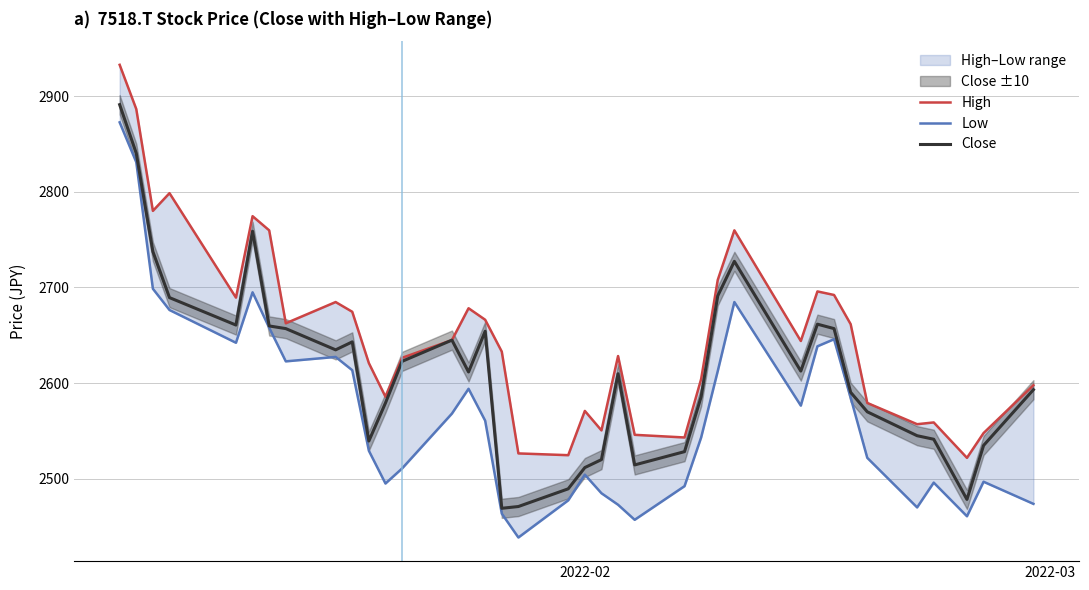

True or false: Low and High cross at least once.

False